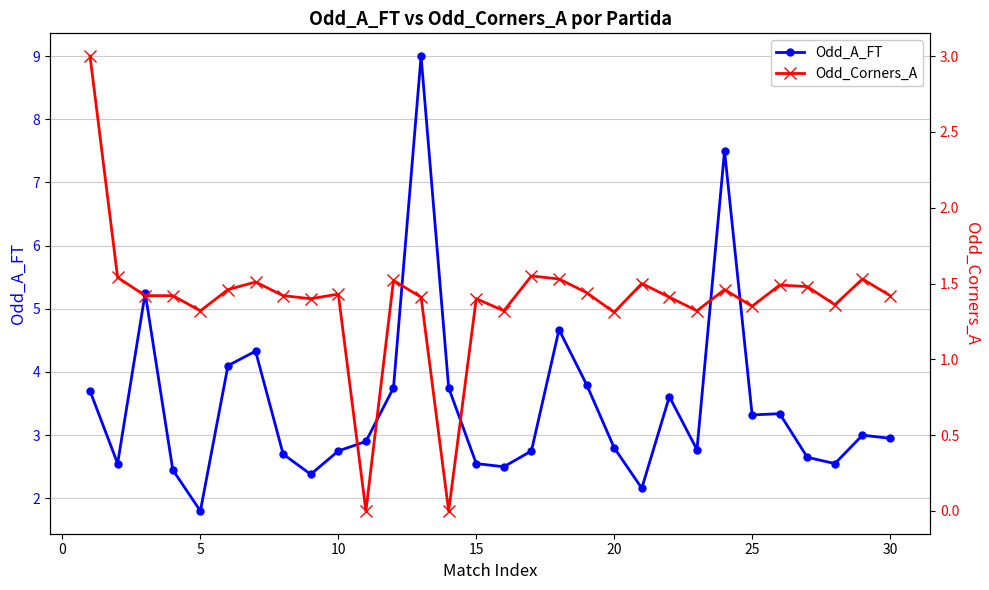

What is the lowest value of the Odd_A_FT series?

1.8